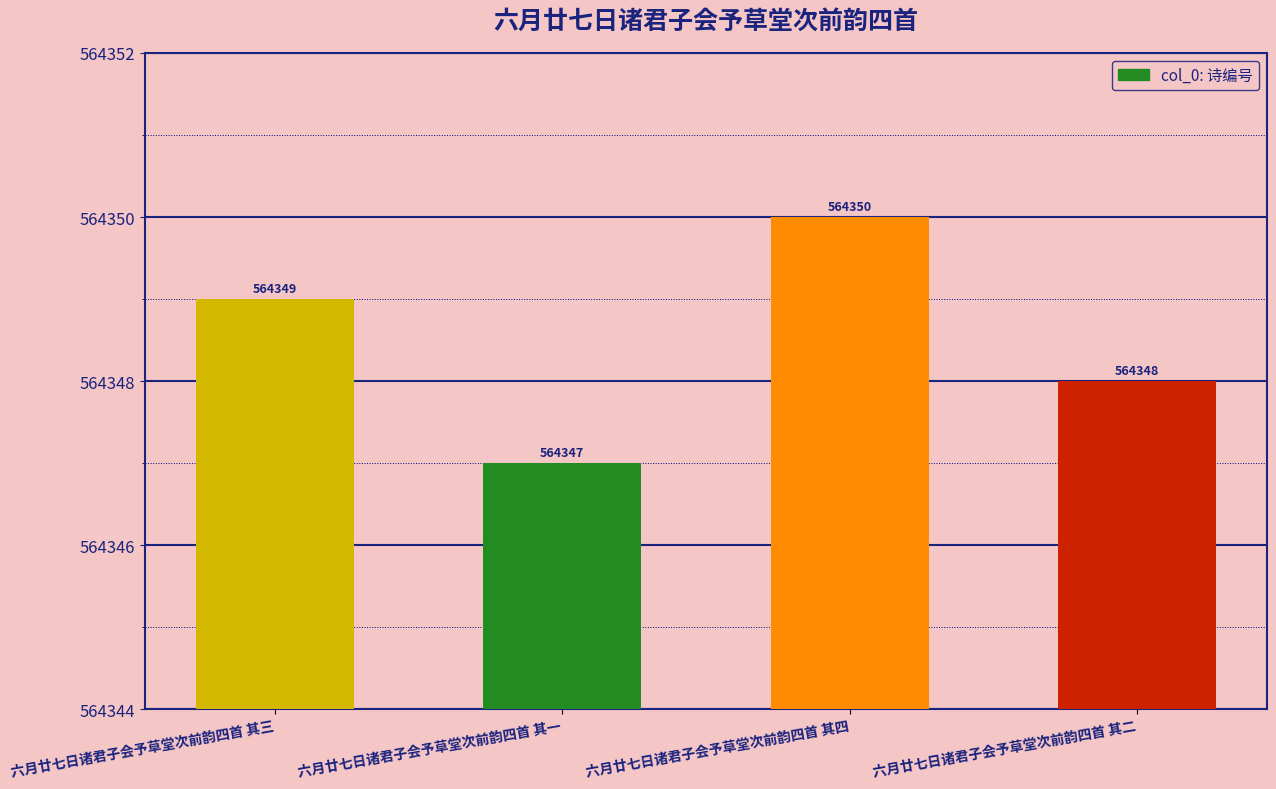

What is the difference between the values at 六月廿七日诸君子会予草堂次前韵四首 其四 and 六月廿七日诸君子会予草堂次前韵四首 其三?

1